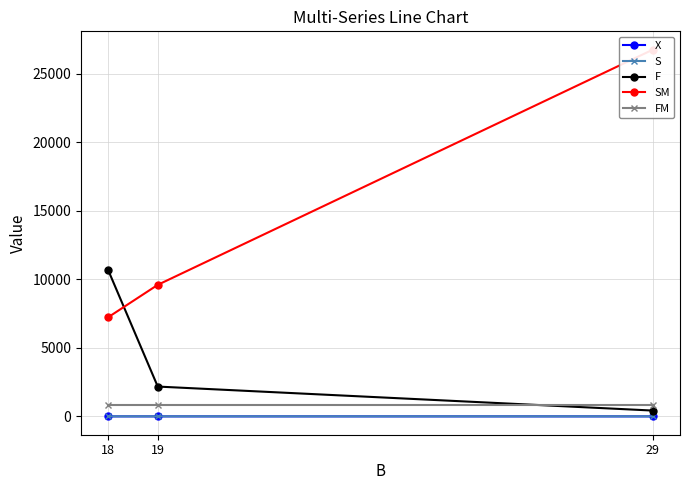

Which series has the largest total across all categories?

SM